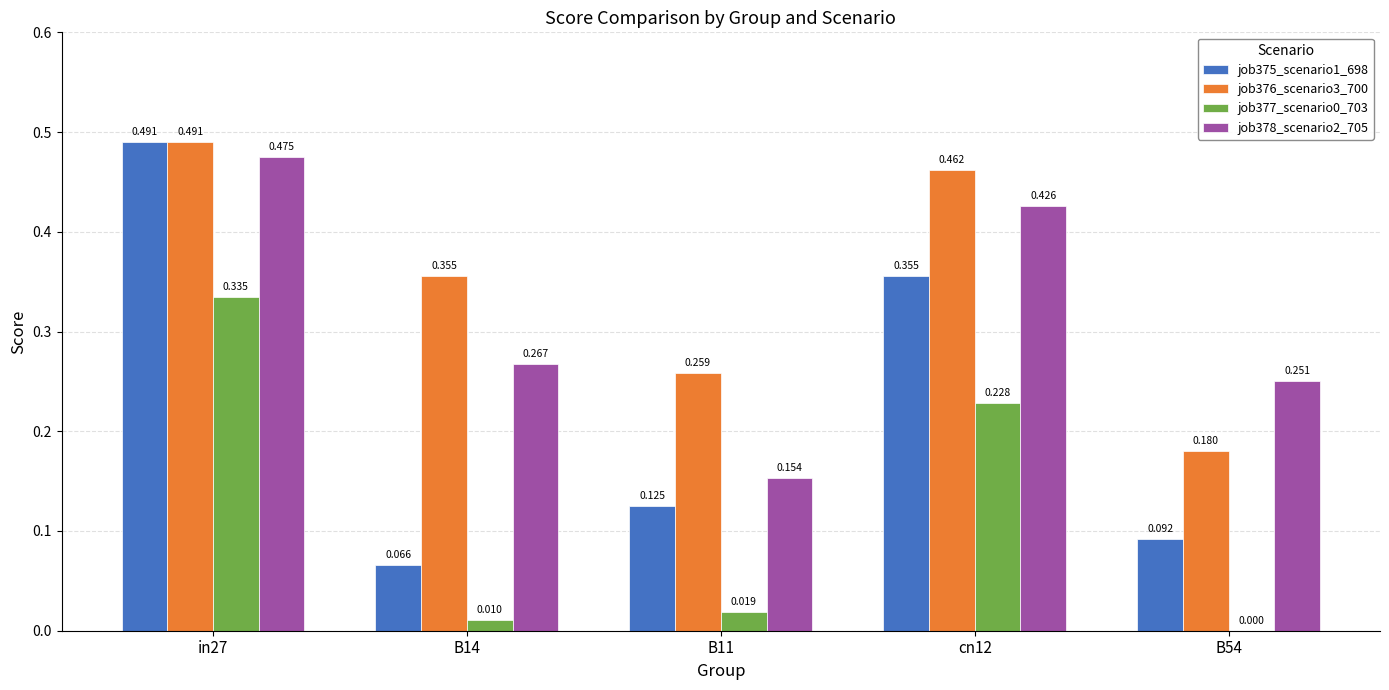

The value of job376_scenario3_700 at in27 is 0.3. True or false?

False